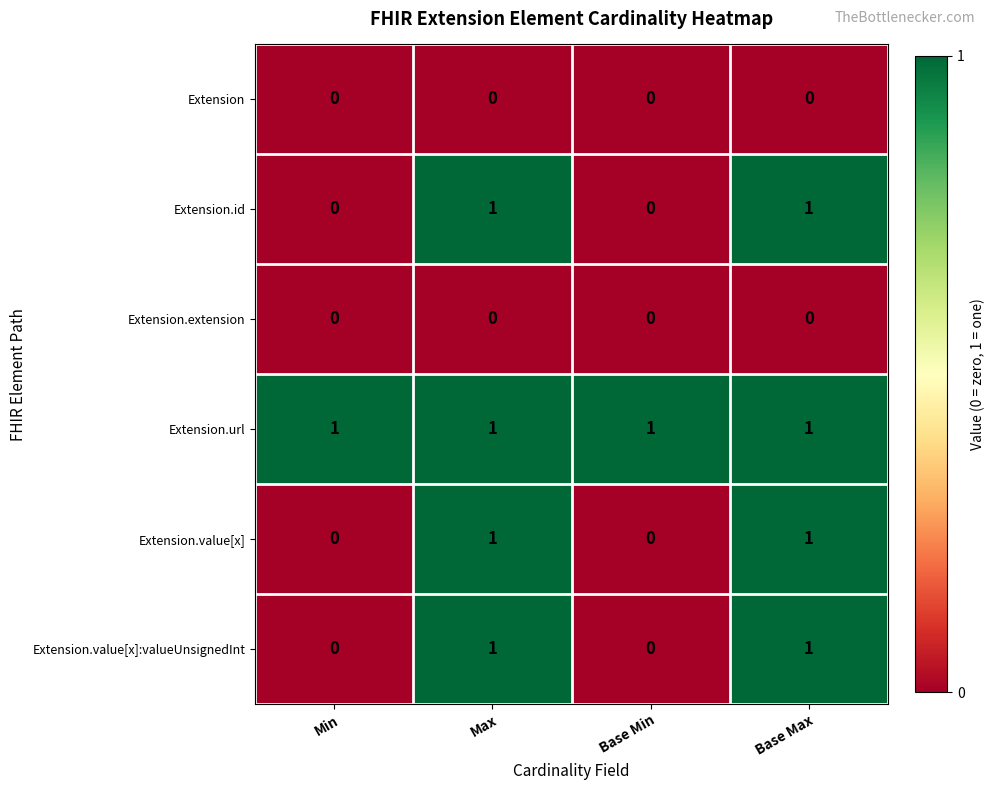

Count the Extension.id values in the range 0 to 1.

4